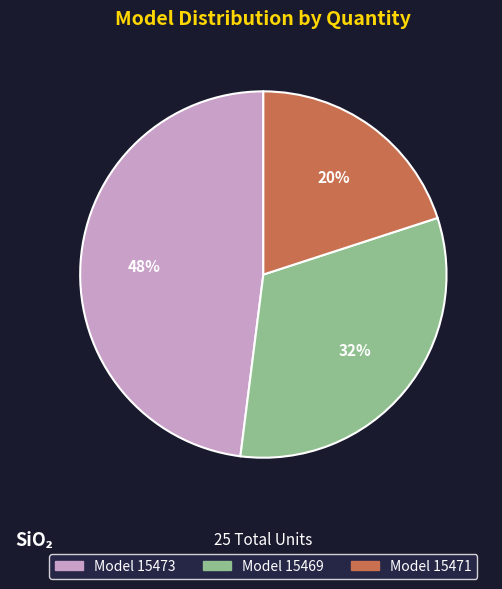

Does any single category account for the majority?

No